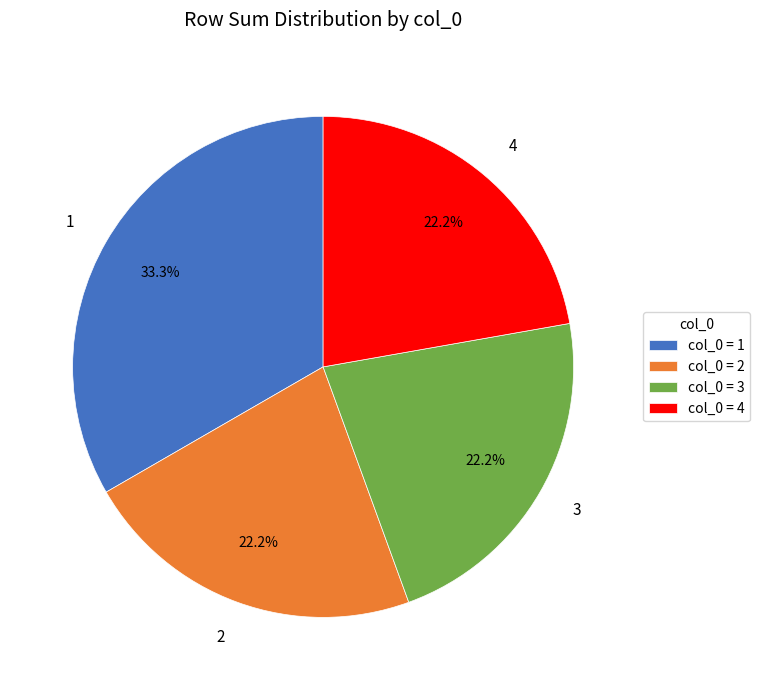

Is the sum of 2 and 4 greater than half?

No